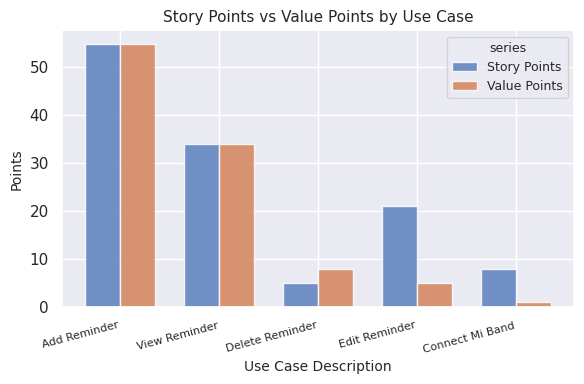

True or false: Value Points has a value of 55 at Add Reminder.

True